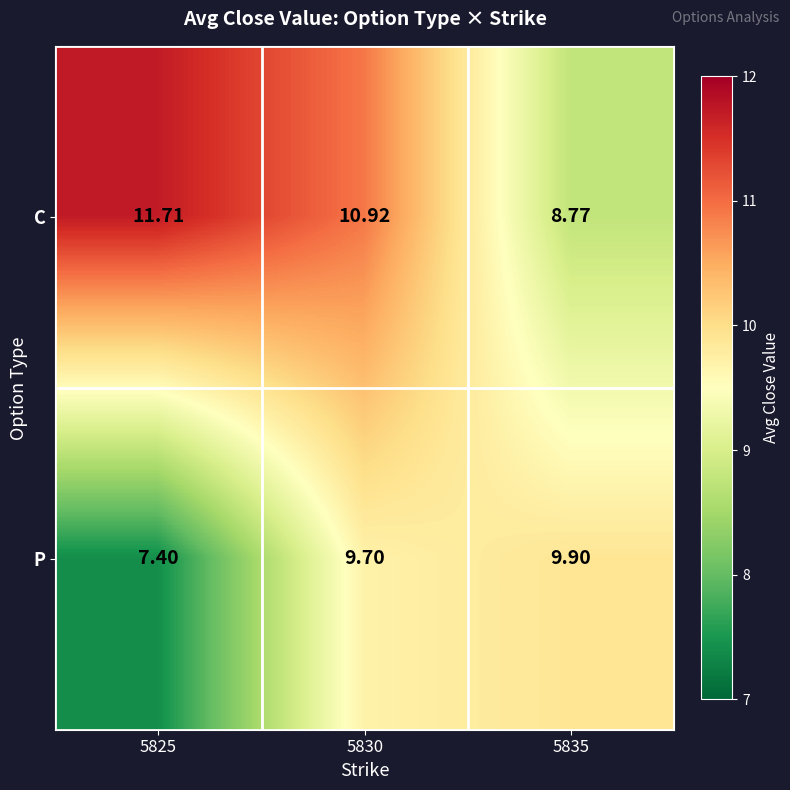

Which series has the widest spread of values?

C